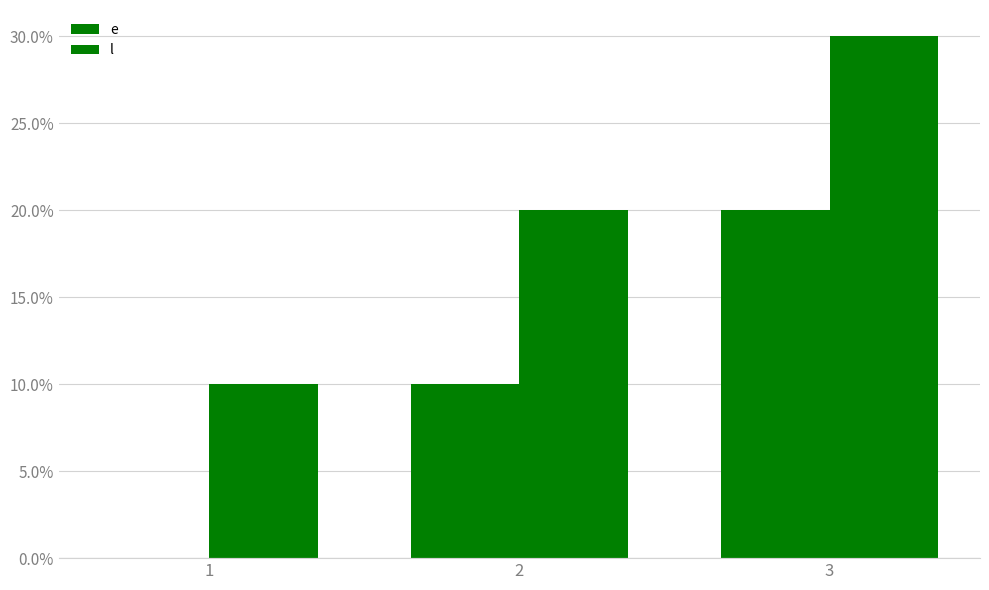

At which label does e reach its peak?

3